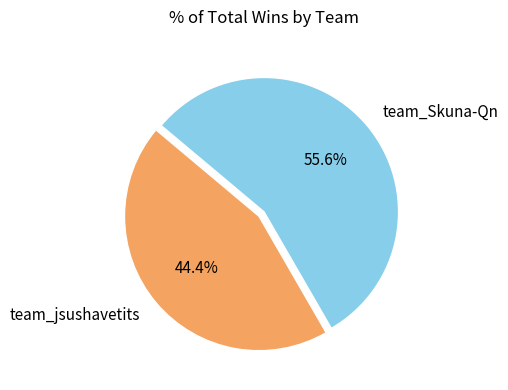

True or false: team_jsushavetits accounts for 44% of the total.

True